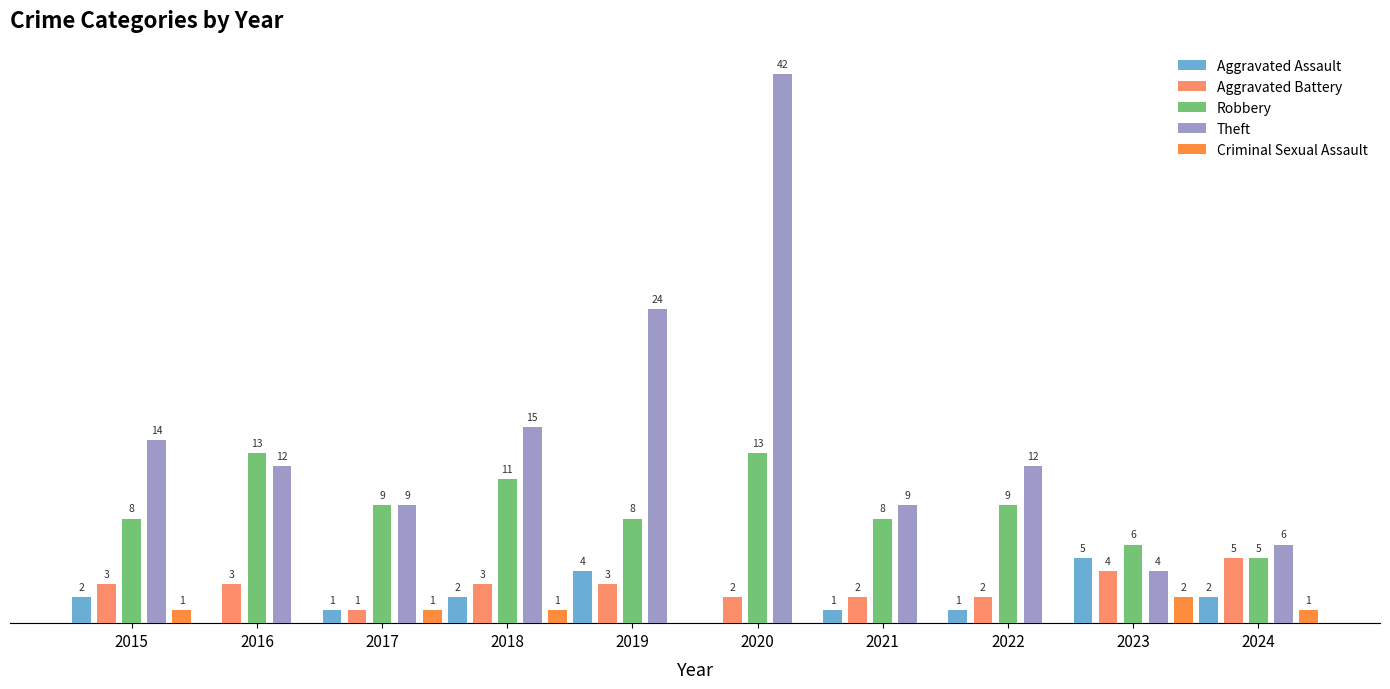

Which series changed the most between 2023 and 2024?

Aggravated Assault